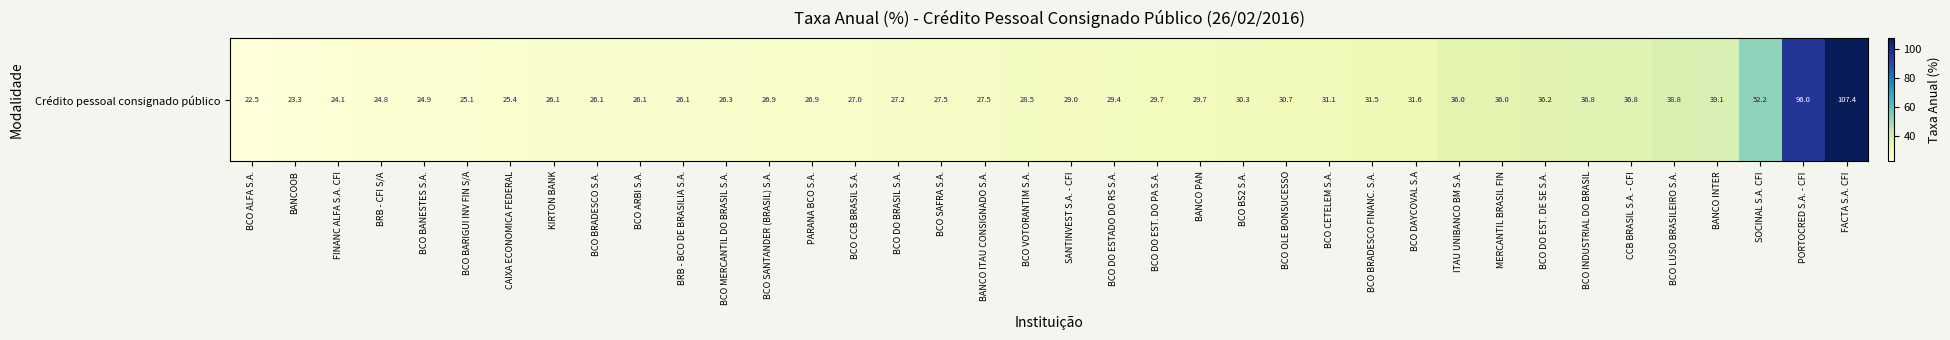

What is the greatest value displayed?

107.4